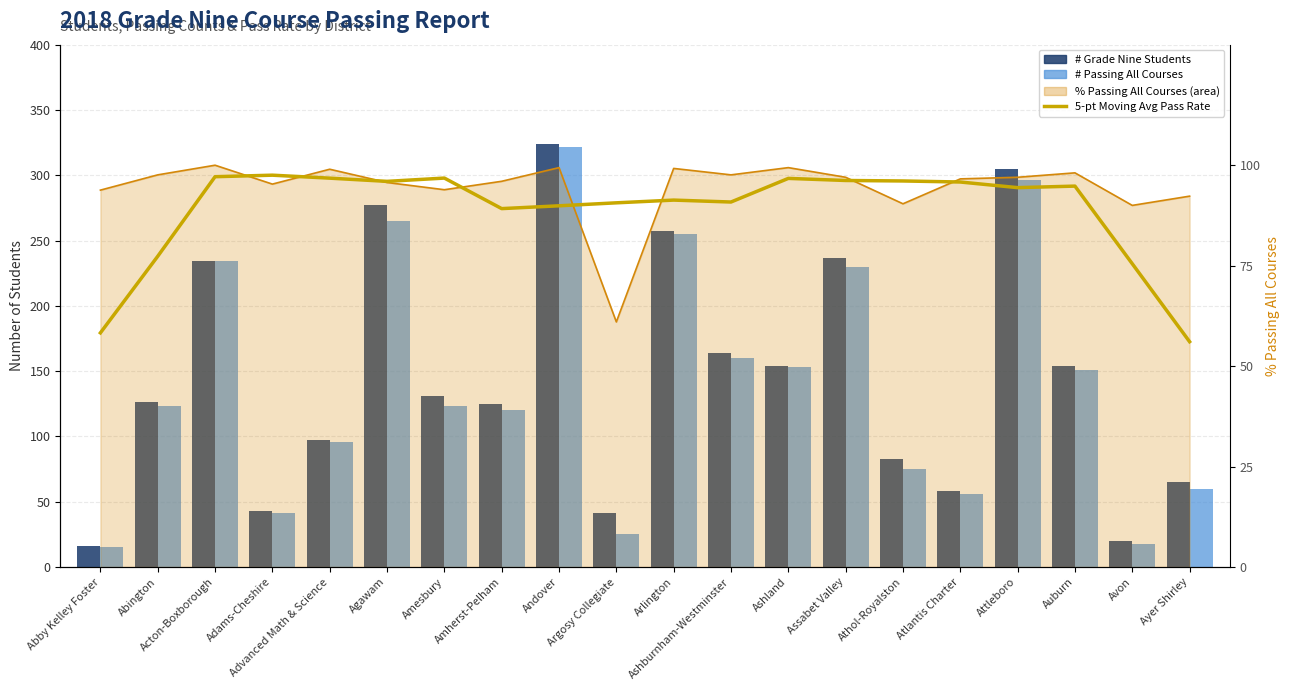

At Auburn, list the series in order from smallest to largest.

5-pt Moving Avg Pass Rate, # Passing All Courses, # Grade Nine Students